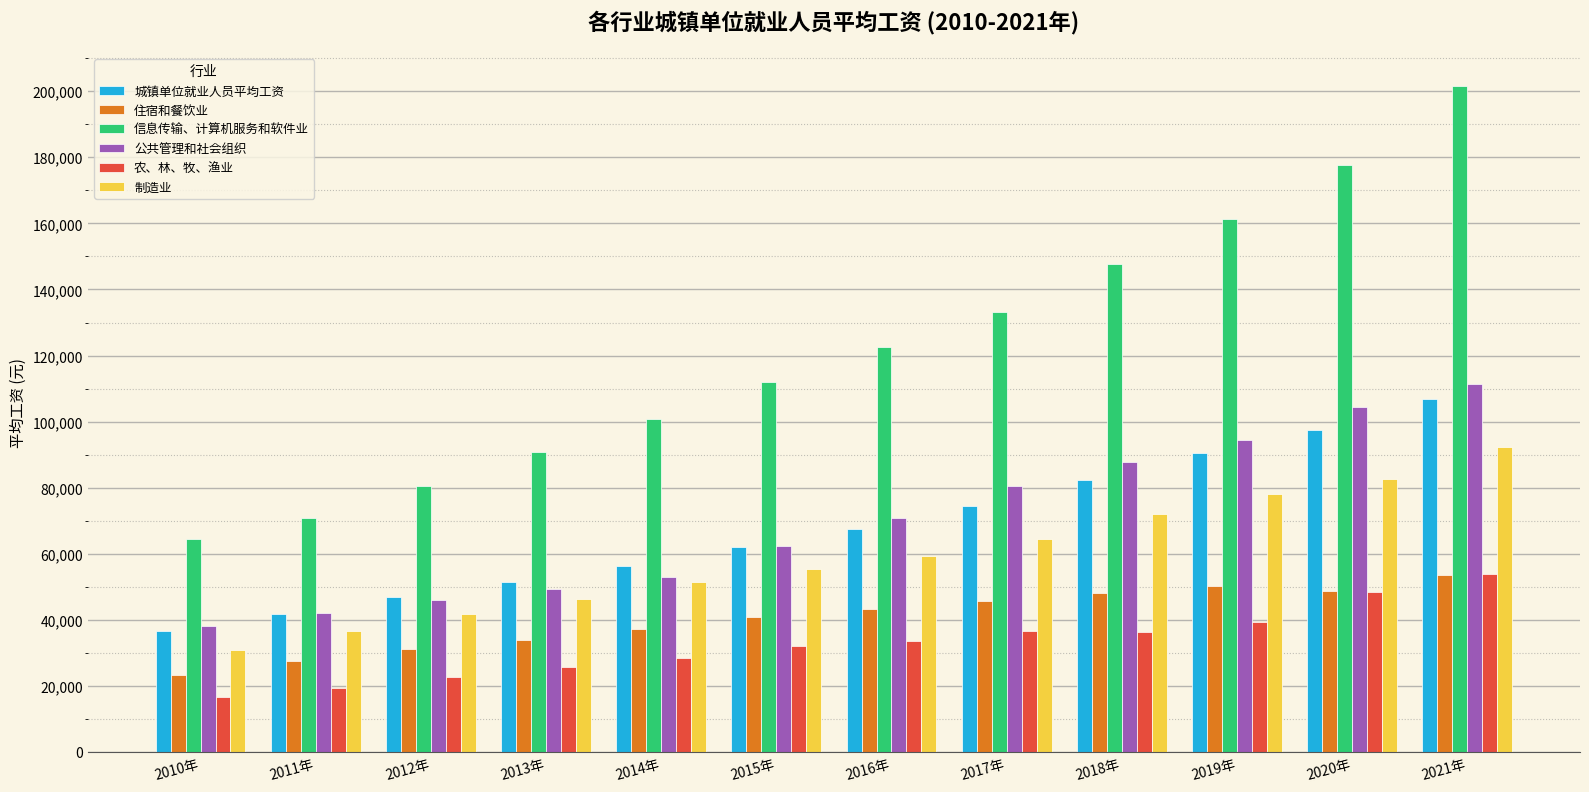

What is the sum of all 公共管理和社会组织 values?

840550